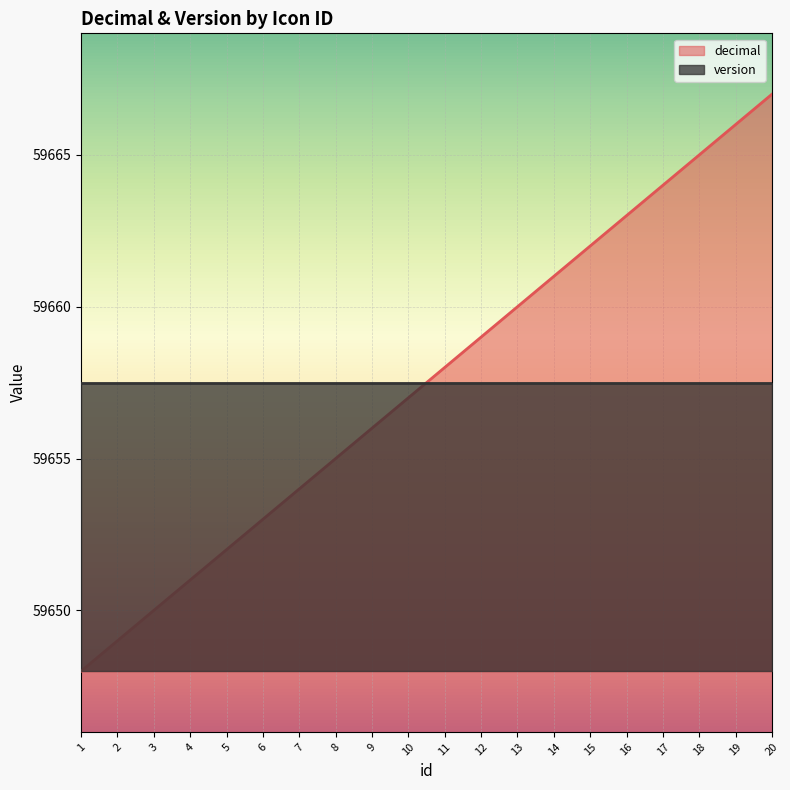

The value of version at 6 is 59657.5. True or false?

True